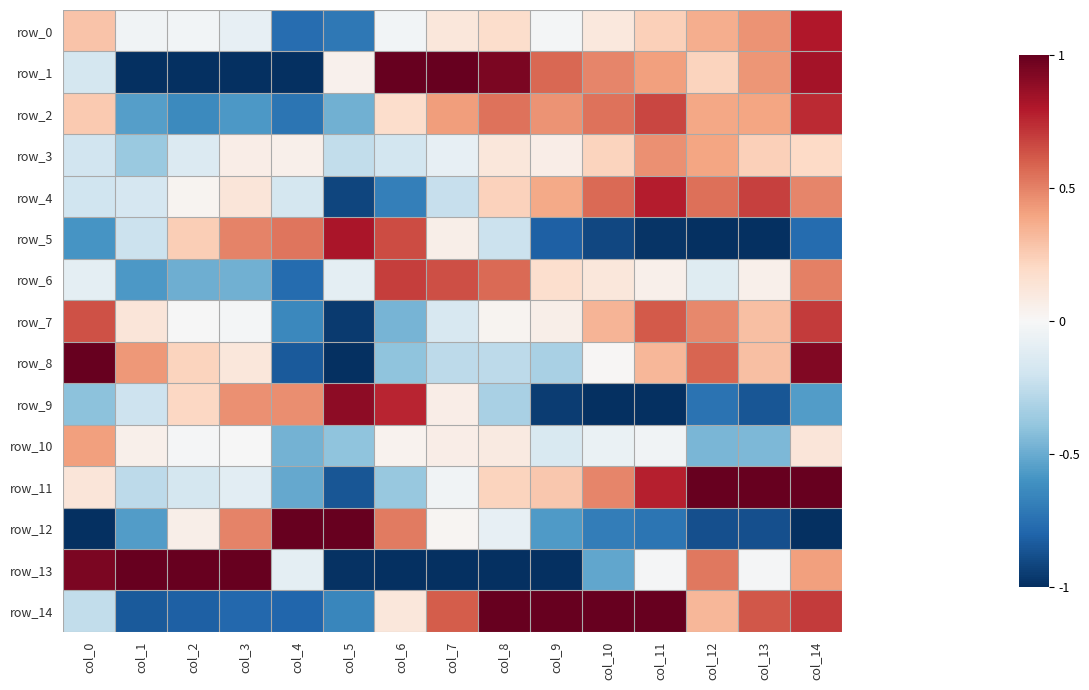

The row_3 series shows 0.5 at col_11. True or false?

True